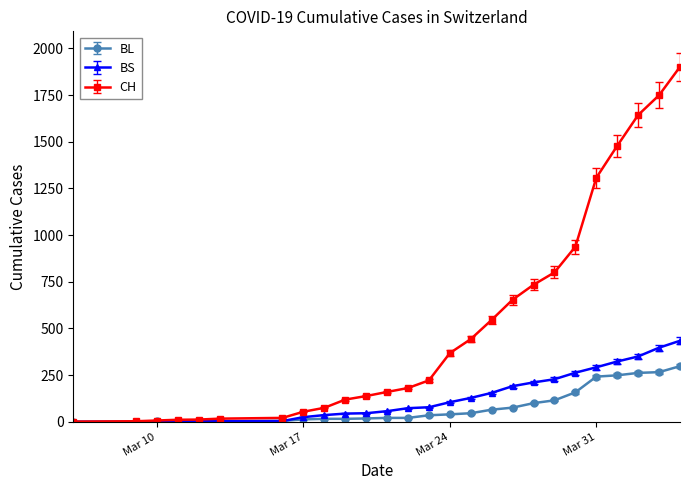

What is the lowest value of the CH series?

1